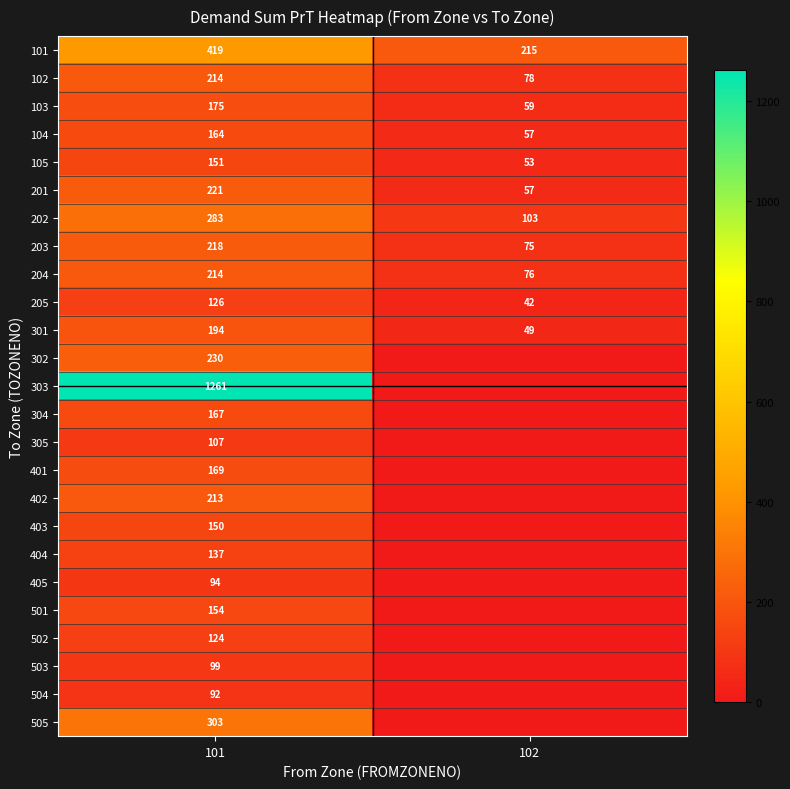

True or false: 101 has a value of 235 at 101.

False